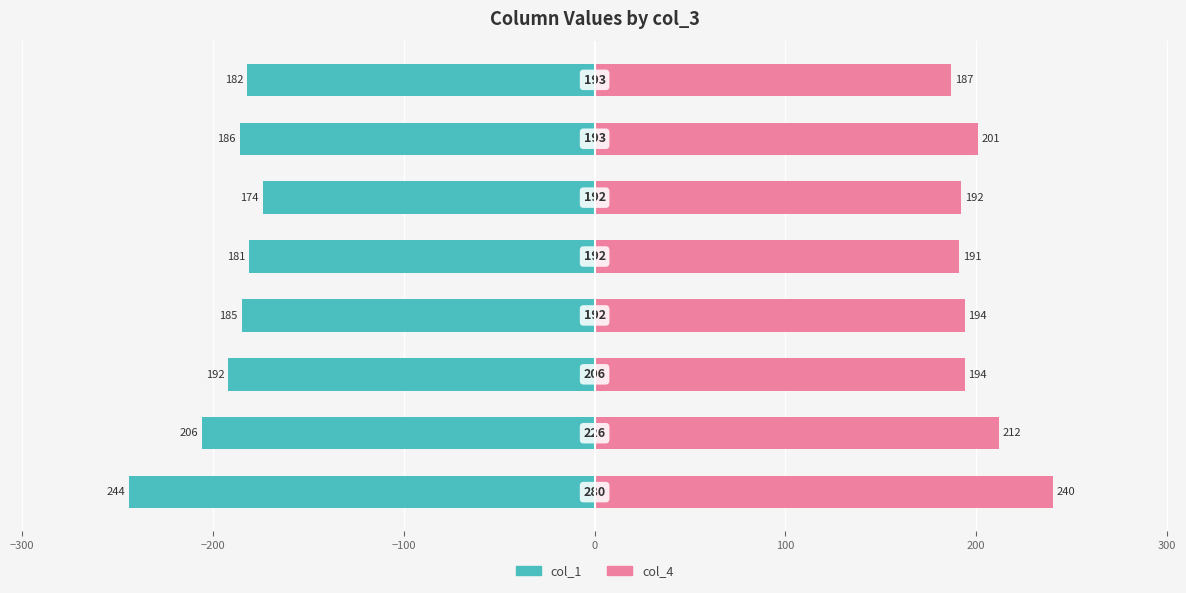

Reading right to left, list all the values displayed in this chart.

col_1: -182	-186	-174	-181	-185	-192	-206	-244
col_4: 187	201	192	191	194	194	212	240